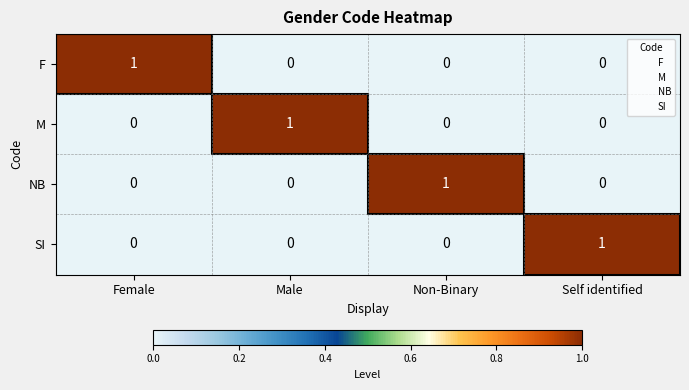

True or false: NB has a value of 1 at Non-Binary.

True